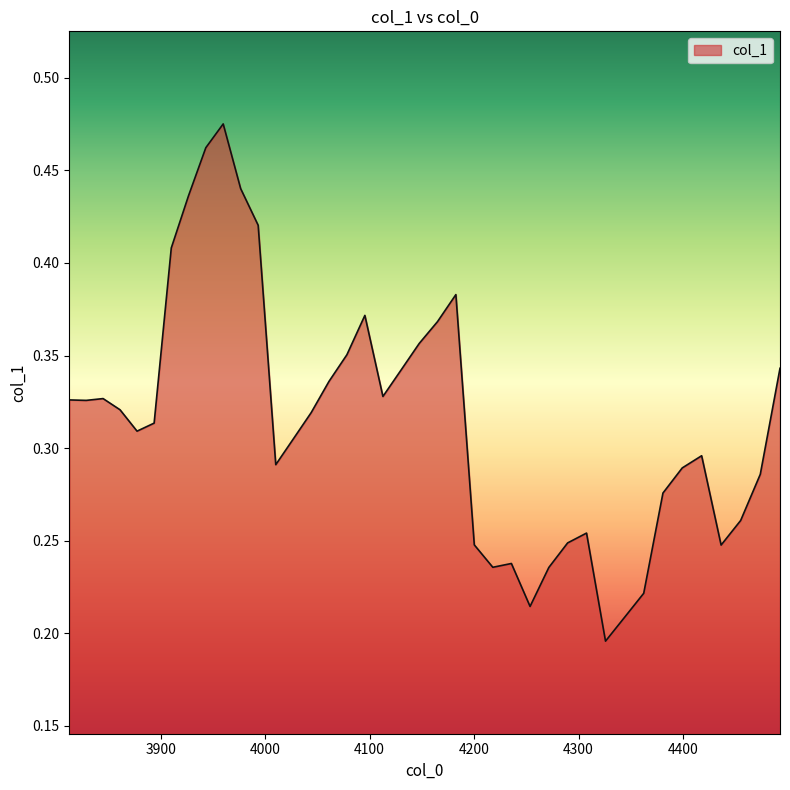

Does the chart have visible grid lines?

No